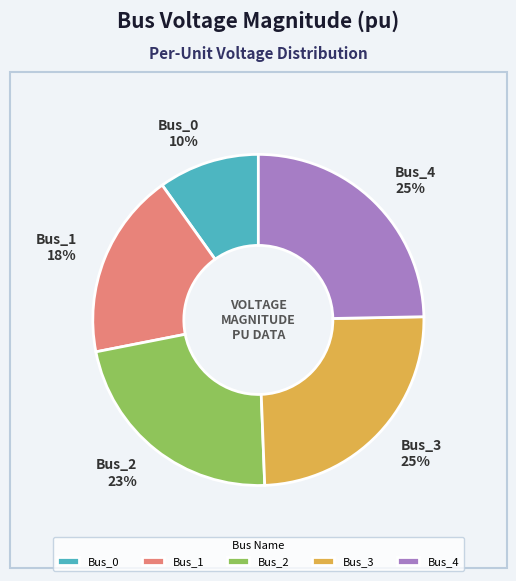

The Bus_3 slice represents 25% of the pie. True or false?

True